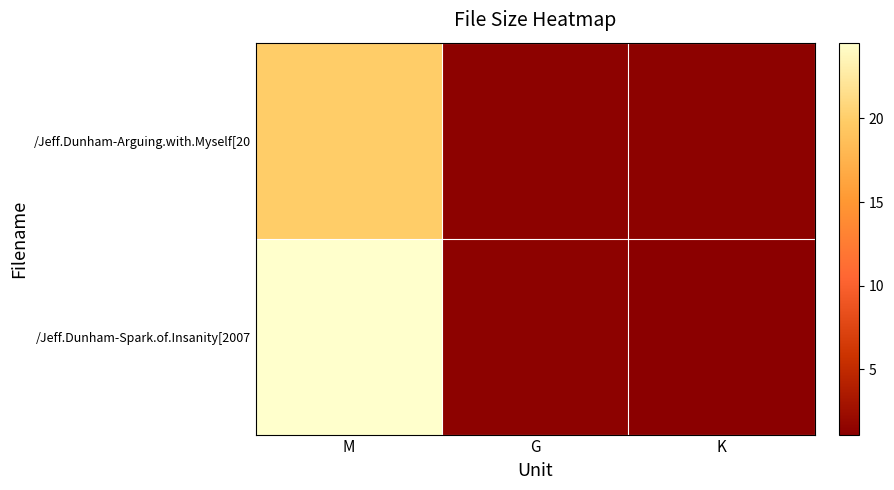

What is the average value of the /Jeff.Dunham-Spark.of.Insanity[2007 series?

9.0